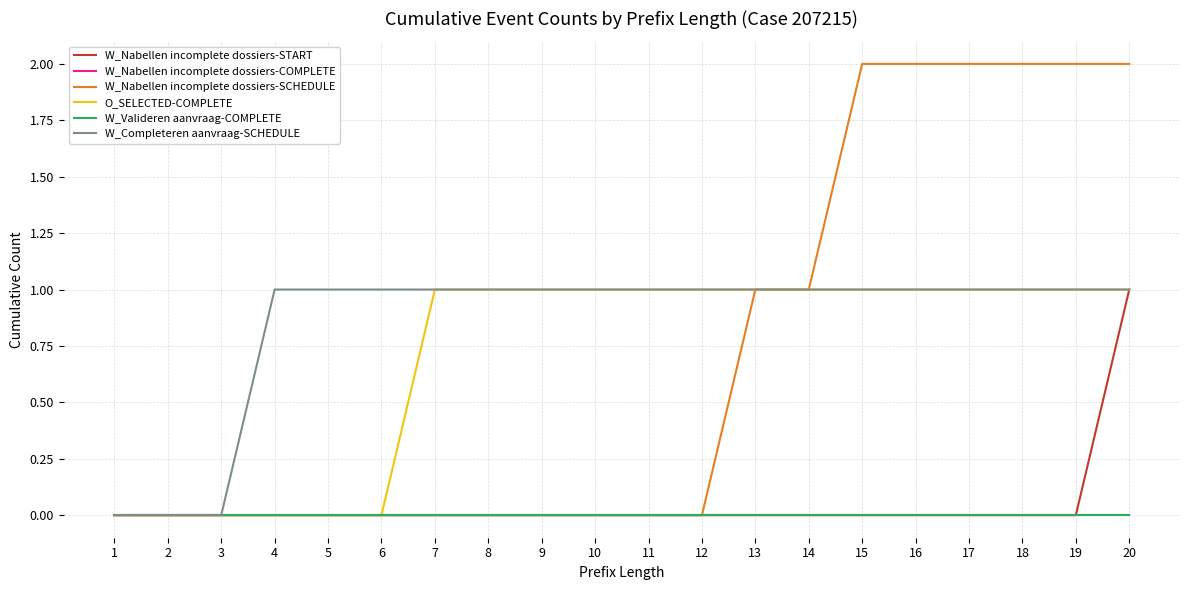

Does the chart have visible grid lines?

Yes